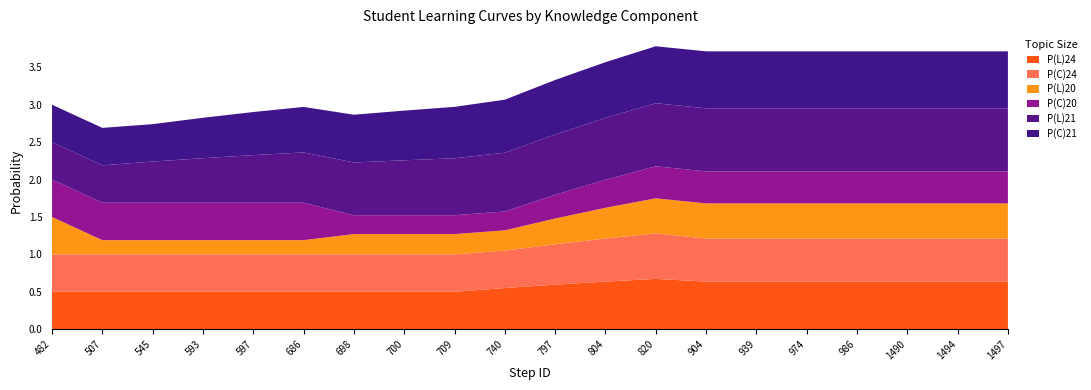

Reading left to right, extract all data points from this chart.

P(L)24: 0.5	0.5	0.5	0.5	0.5	0.5	0.5	0.5	0.5	0.6	0.6	0.6	0.7	0.6	0.6	0.6	0.6	0.6	0.6	0.6
P(C)24: 0.5	0.5	0.5	0.5	0.5	0.5	0.5	0.5	0.5	0.5	0.5	0.6	0.6	0.6	0.6	0.6	0.6	0.6	0.6	0.6
P(L)20: 0.5	0.2	0.2	0.2	0.2	0.2	0.3	0.3	0.3	0.3	0.3	0.4	0.5	0.5	0.5	0.5	0.5	0.5	0.5	0.5
P(C)20: 0.5	0.5	0.5	0.5	0.5	0.5	0.3	0.3	0.3	0.3	0.3	0.4	0.4	0.4	0.4	0.4	0.4	0.4	0.4	0.4
P(L)21: 0.5	0.5	0.6	0.6	0.6	0.7	0.7	0.7	0.8	0.8	0.8	0.8	0.8	0.8	0.8	0.8	0.8	0.8	0.8	0.8
P(C)21: 0.5	0.5	0.5	0.5	0.6	0.6	0.6	0.7	0.7	0.7	0.7	0.7	0.8	0.8	0.8	0.8	0.8	0.8	0.8	0.8